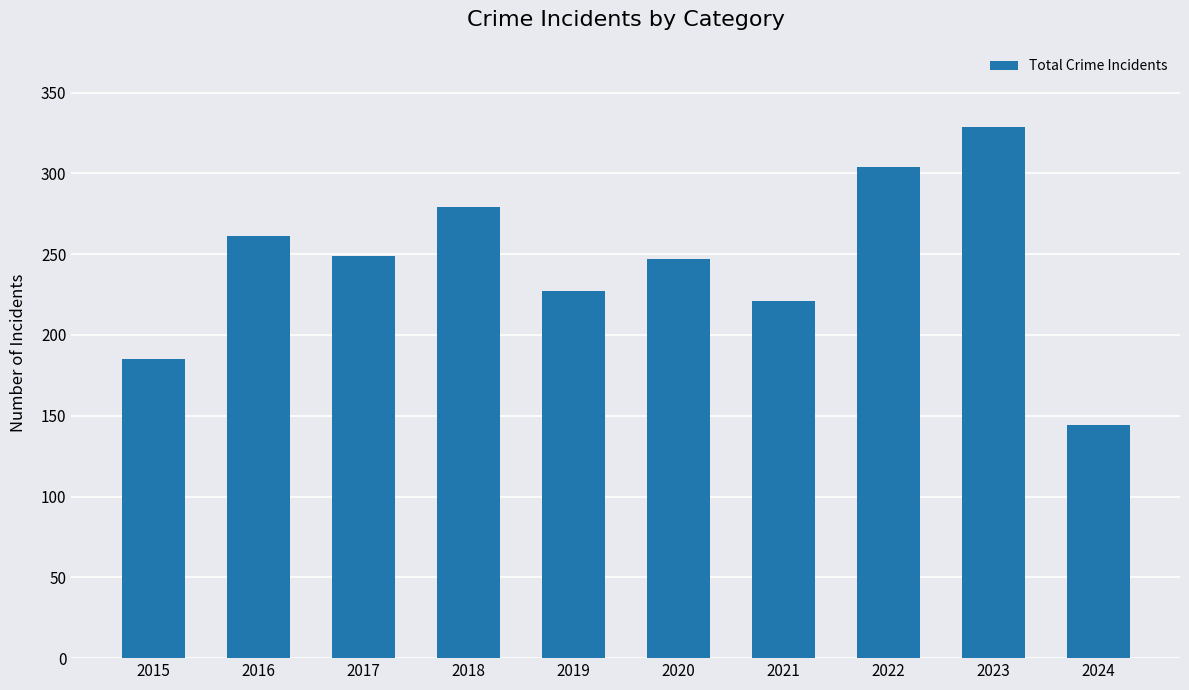

Which has a higher value, 2015 or 2019?

2019